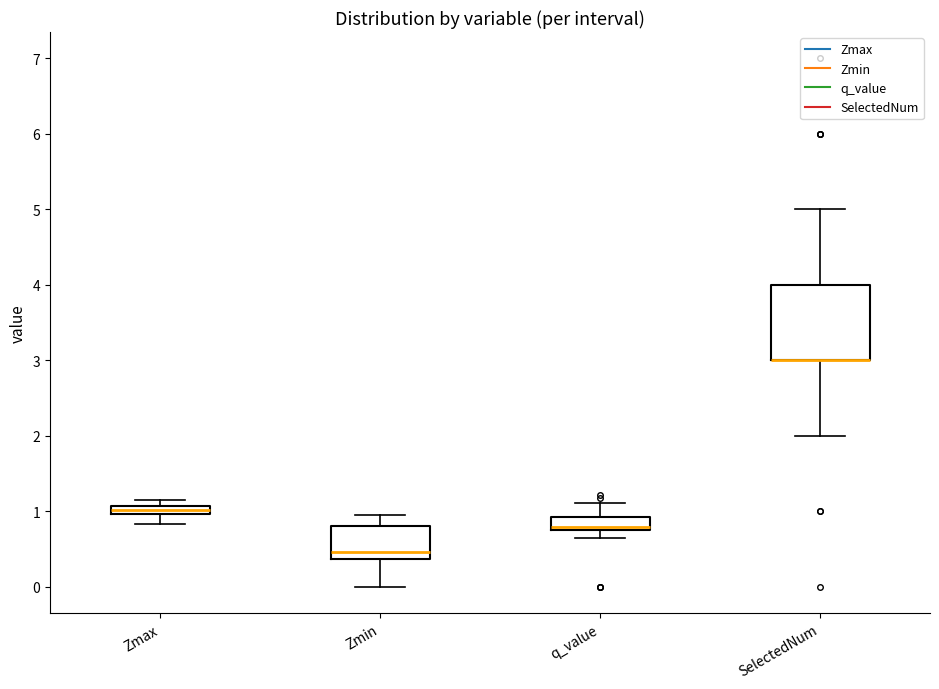

Where does the lower whisker of the box for Zmin end on the y-axis? The values are not printed on the chart, so give them approximately, as read against the axis.

0.0